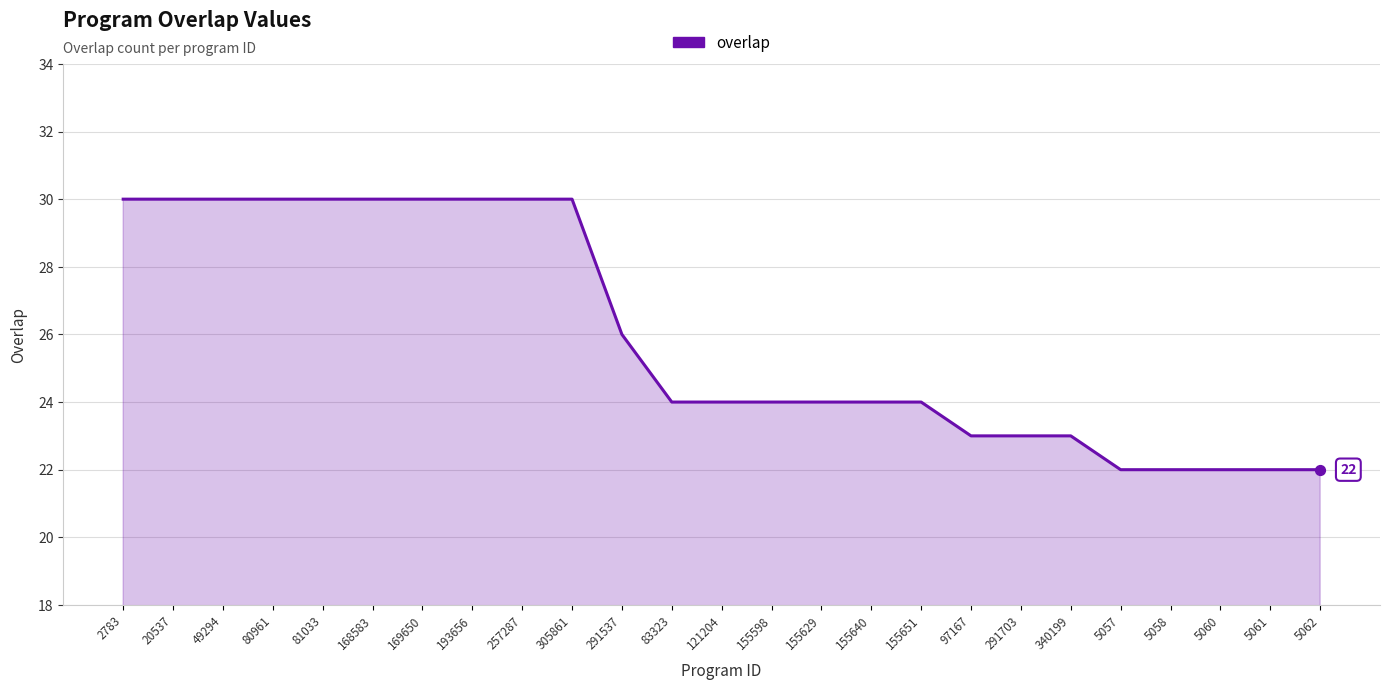

What is the change in value from 2783 to 97167?

-7